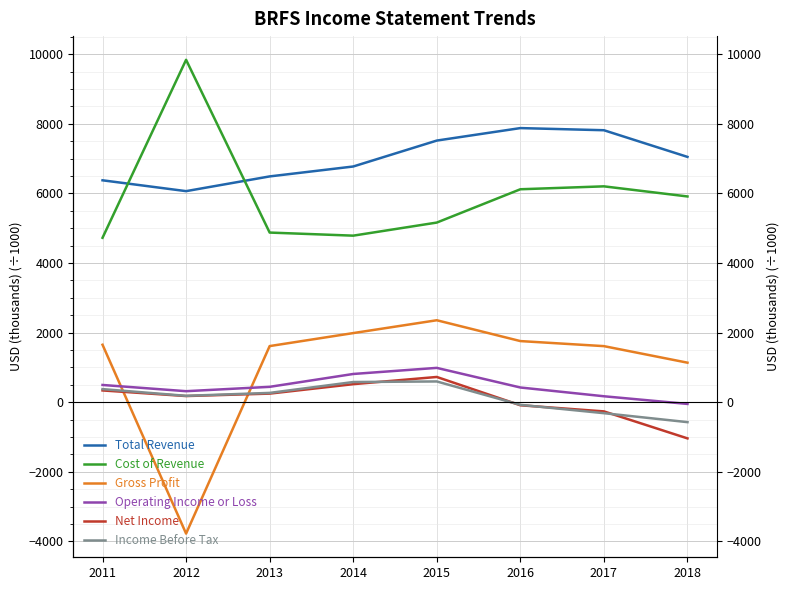

List the labels in order of Cost of Revenue value, smallest first.

2011, 2014, 2013, 2015, 2018, 2016, 2017, 2012